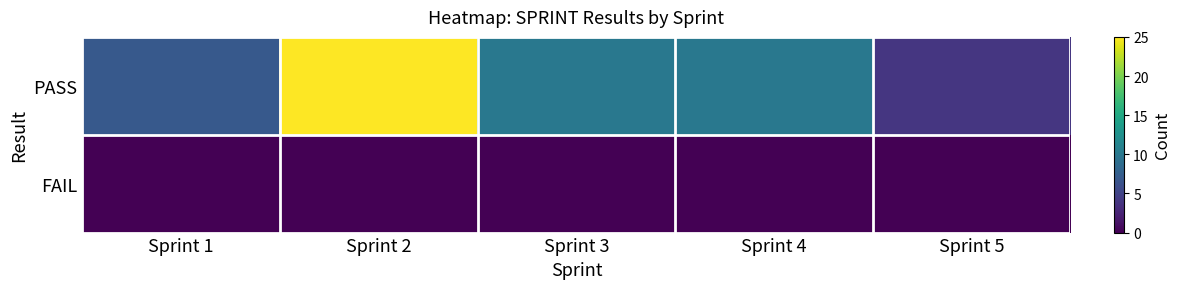

Reading right to left, extract all data points from this chart.

PASS: Sprint 5=4	Sprint 4=10	Sprint 3=10	Sprint 2=25	Sprint 1=7
FAIL: Sprint 5=0	Sprint 4=0	Sprint 3=0	Sprint 2=0	Sprint 1=0